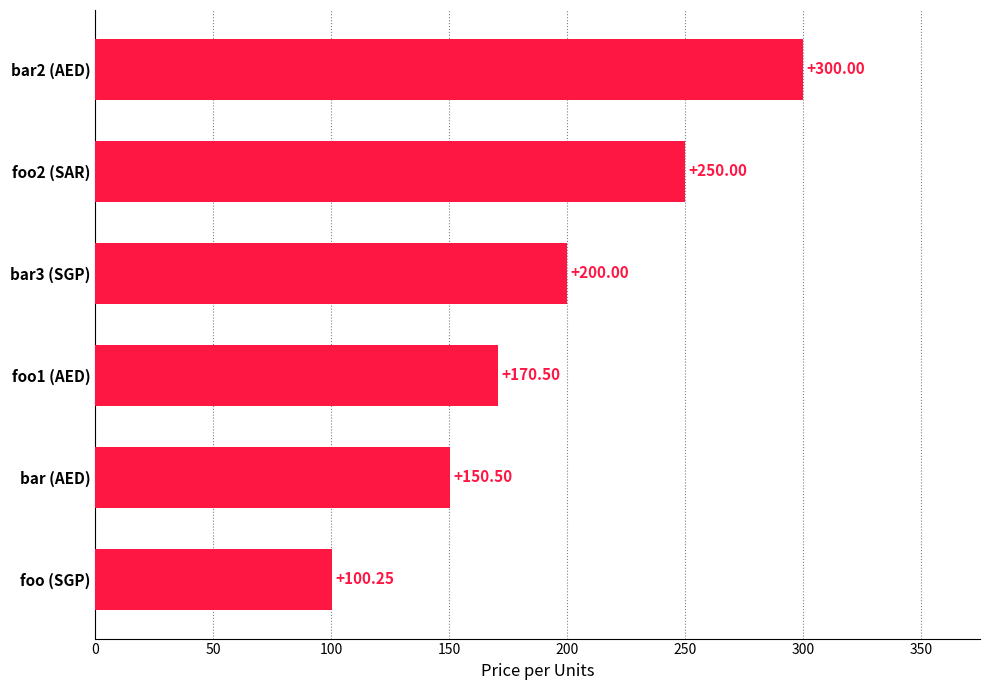

Between bar2 (AED) and foo (SGP), which is larger?

bar2 (AED)